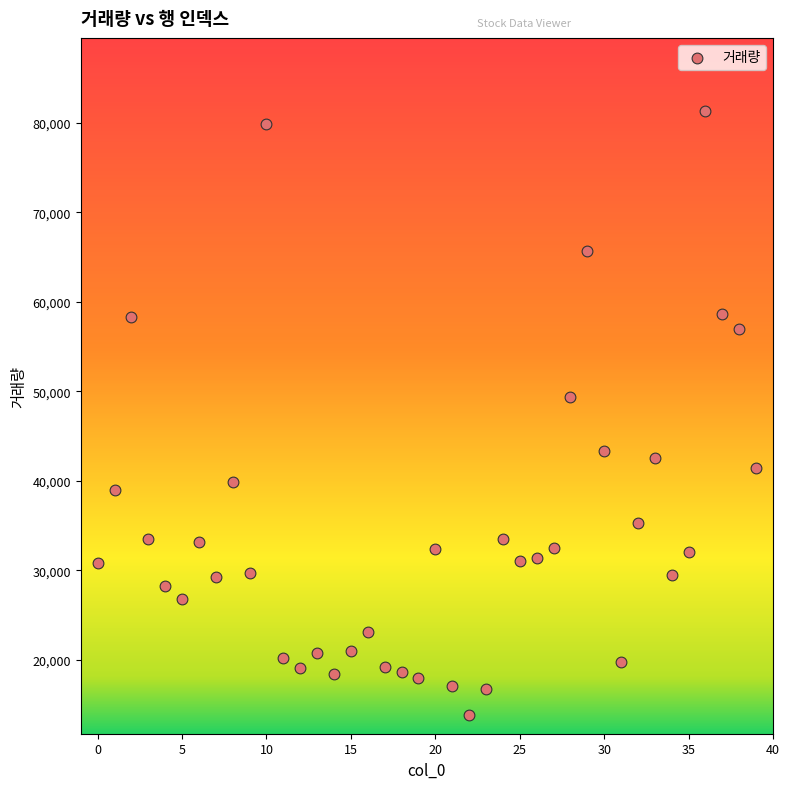

What is the range of Y values (max minus min)?

67596